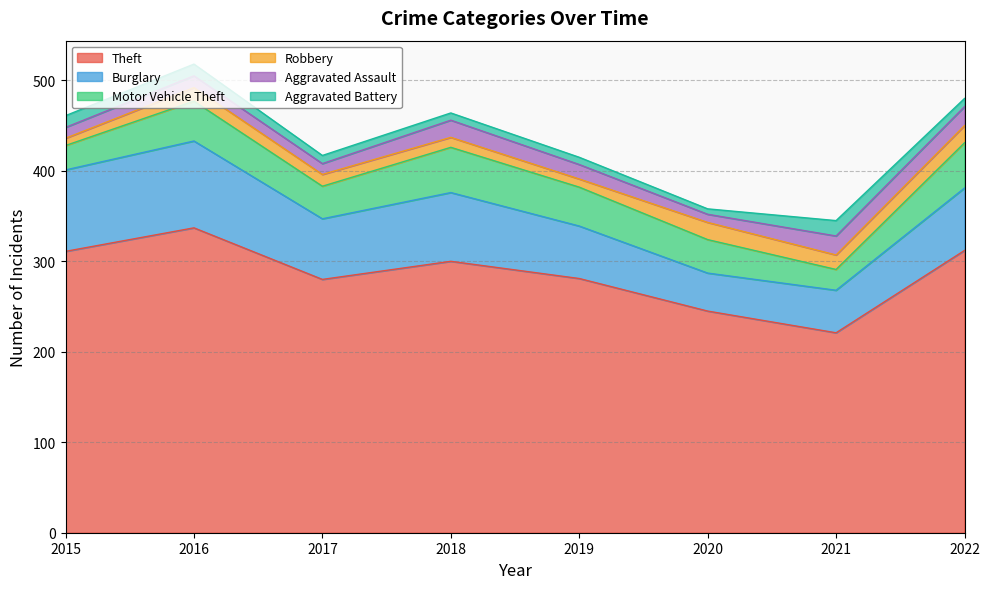

Where does the Motor Vehicle Theft series first go above 43?

2016